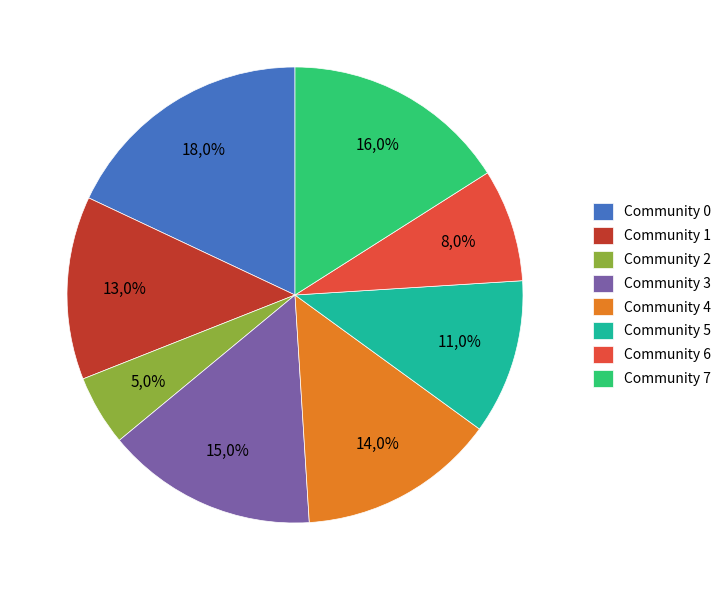

What is the change in value from Community 2 to Community 3?

+10